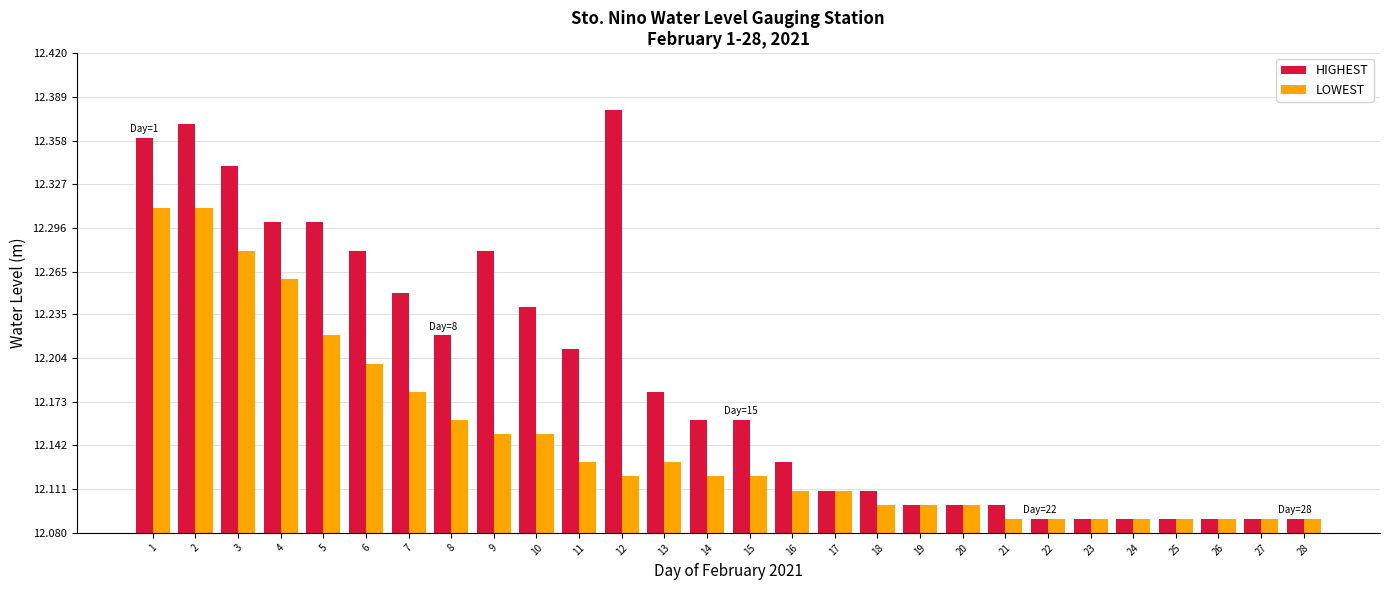

What are all the series names shown in the legend?

HIGHEST, LOWEST